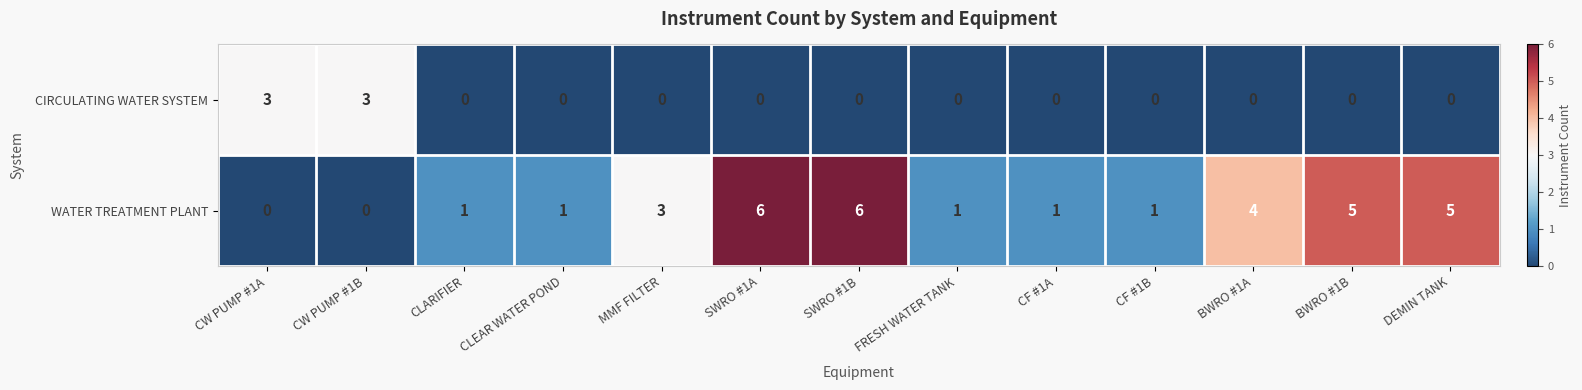

At which label is WATER TREATMENT PLANT closest to 3?

MMF FILTER